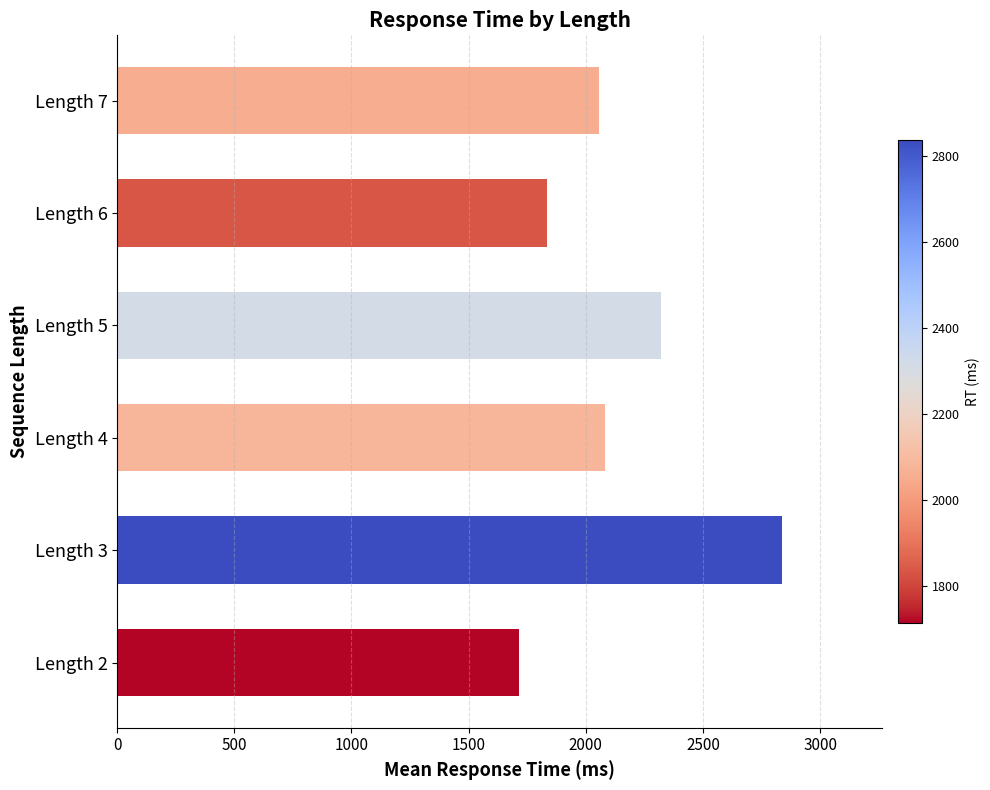

What is the sum of the values at Length 6 and Length 4?

3917.0